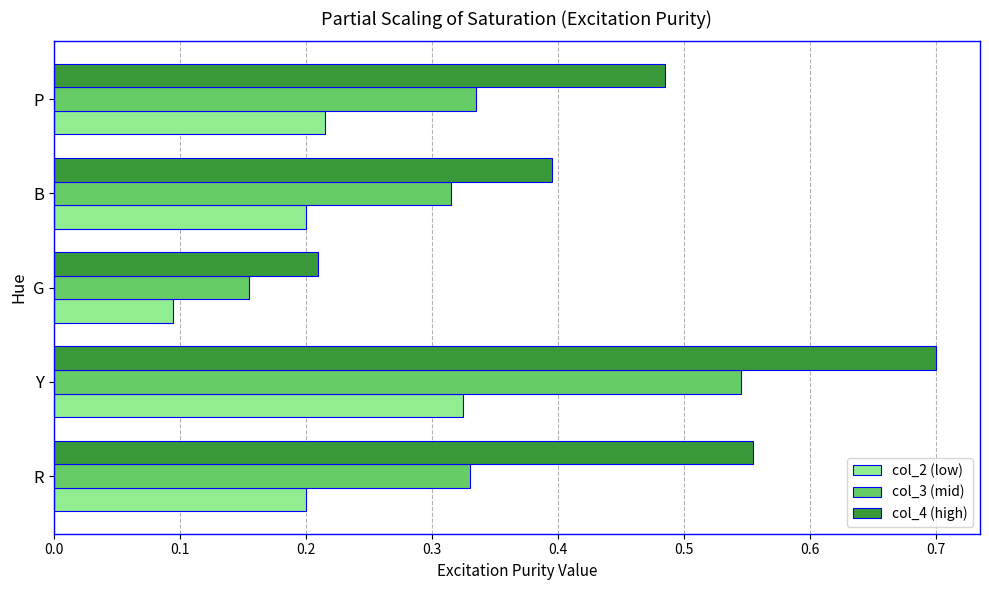

What is the sum of the col_3 (mid) values at G and Y?

0.7